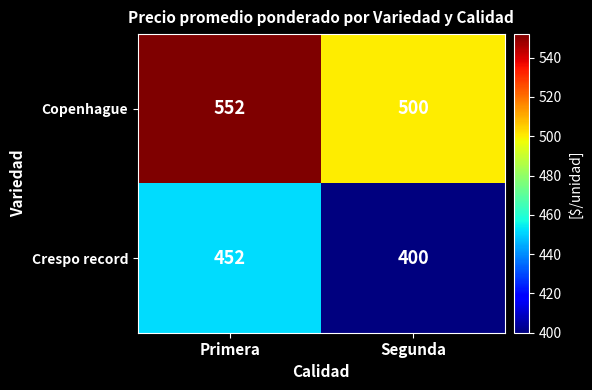

True or false: Crespo record has a value of 82 at Segunda.

False